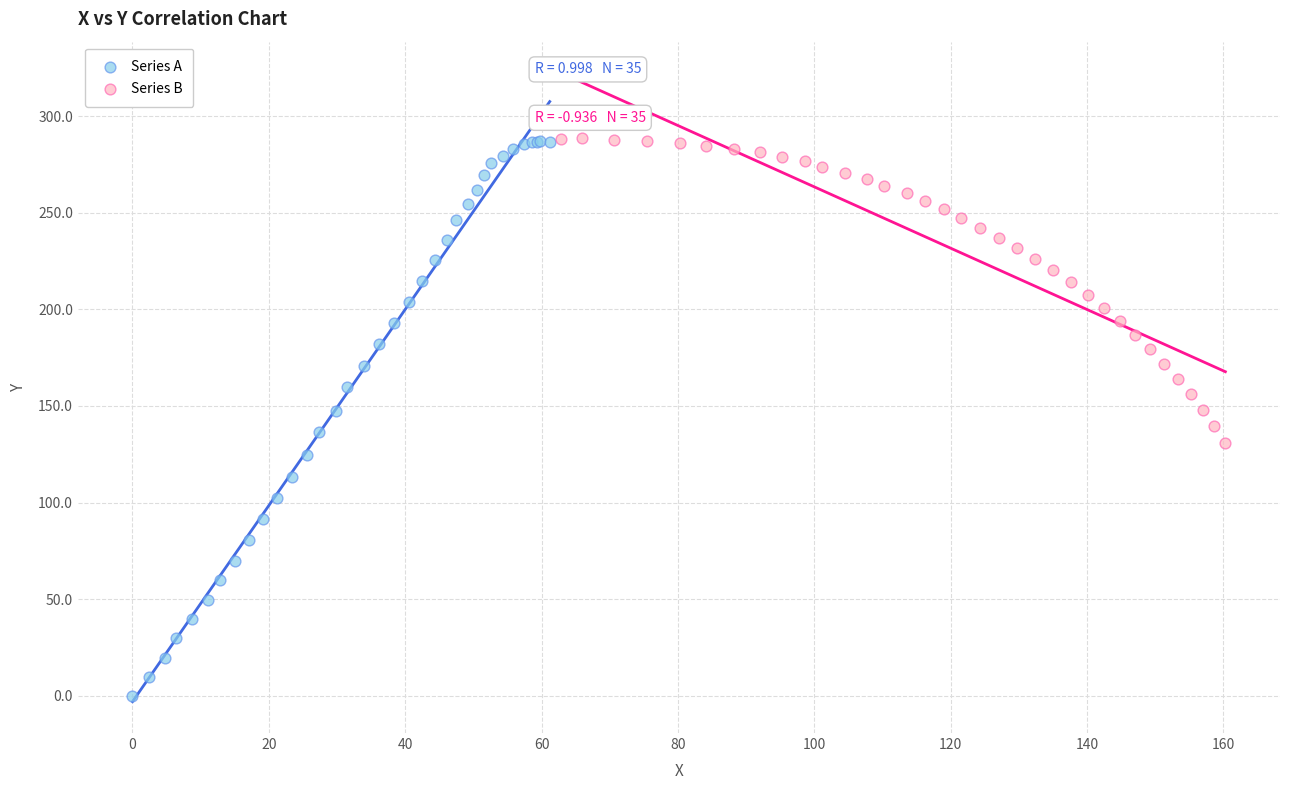

Which series contains the lowest Y value?

Series A